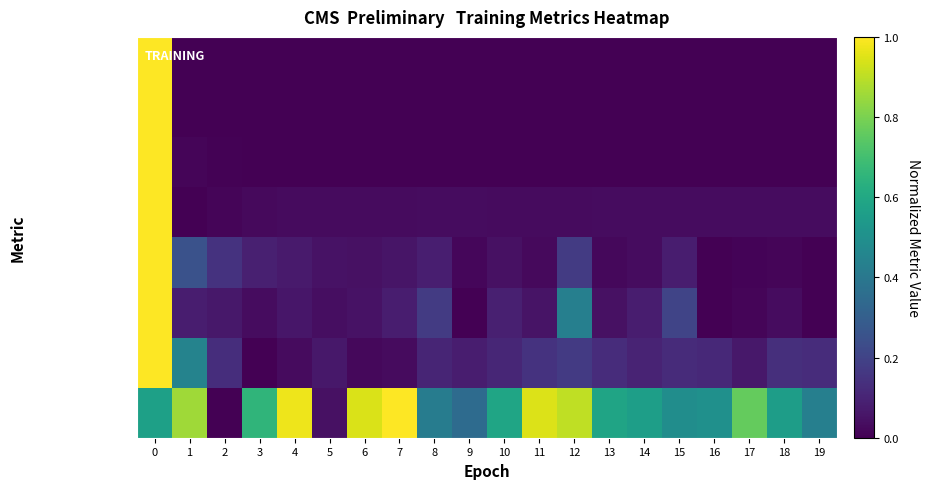

Between 0 and 11, which series saw the biggest shift?

output_1_loss